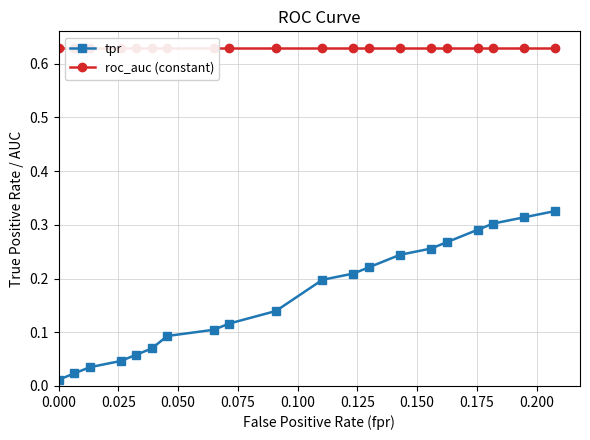

Reading left to right, what are all the values shown in this chart?

tpr: 0.0	0.0	0.0	0.0	0.1	0.1	0.1	0.1	0.1	0.1	0.2	0.2	0.2	0.2	0.3	0.3	0.3	0.3	0.3	0.3
roc_auc (constant): 0.6	0.6	0.6	0.6	0.6	0.6	0.6	0.6	0.6	0.6	0.6	0.6	0.6	0.6	0.6	0.6	0.6	0.6	0.6	0.6